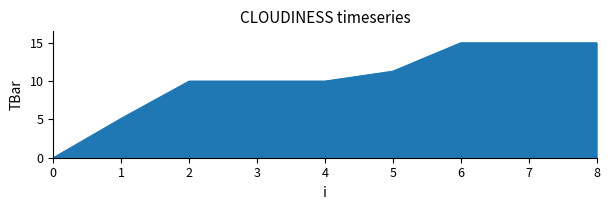

Reading left to right, what are all the values shown in this chart?

0=0.0	1=5.1	2=10.0	3=10.0	4=10.0	5=11.3	6=15.0	7=15.0	8=15.0